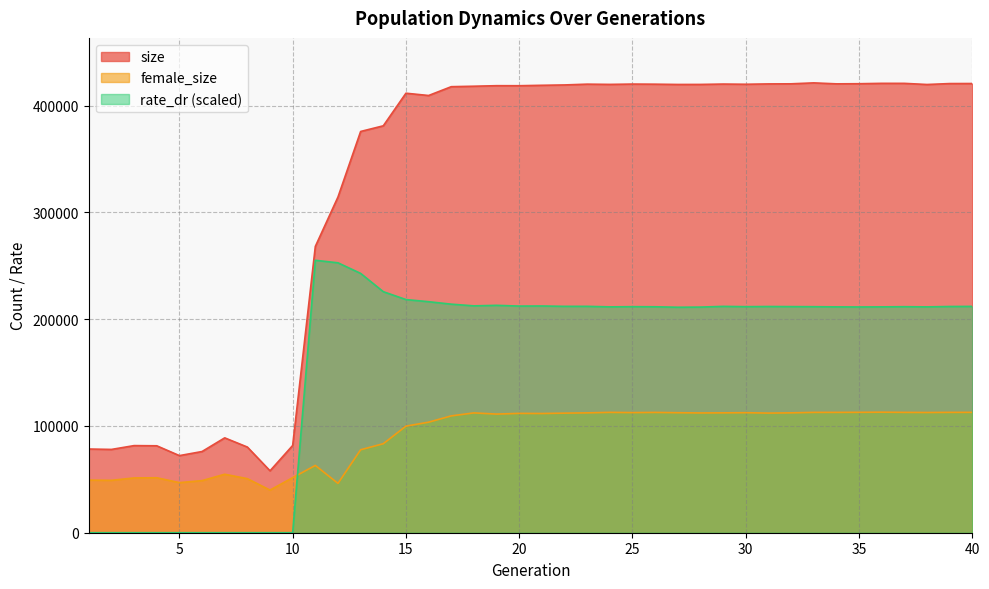

What is the maximum value shown in the chart?

421277.0